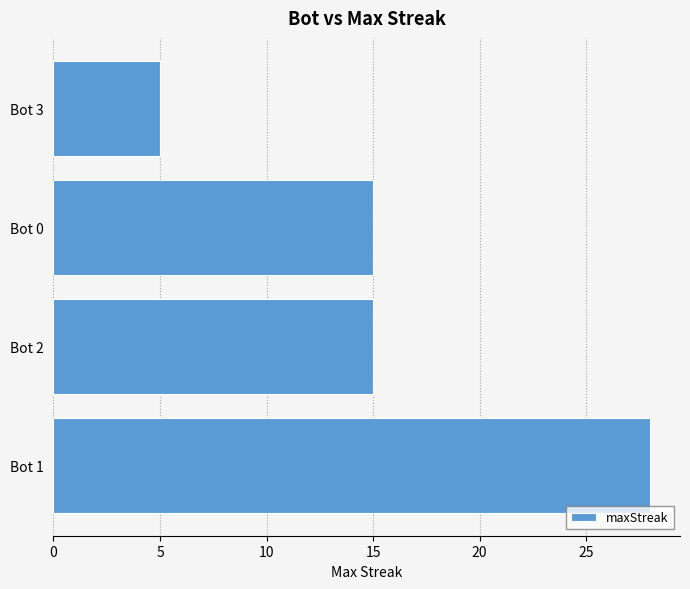

What is the greatest value displayed?

28